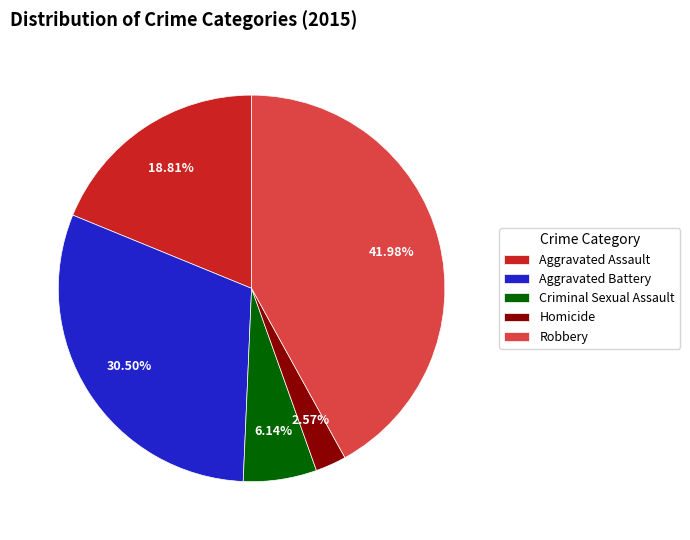

Count the number of slices in the pie.

5